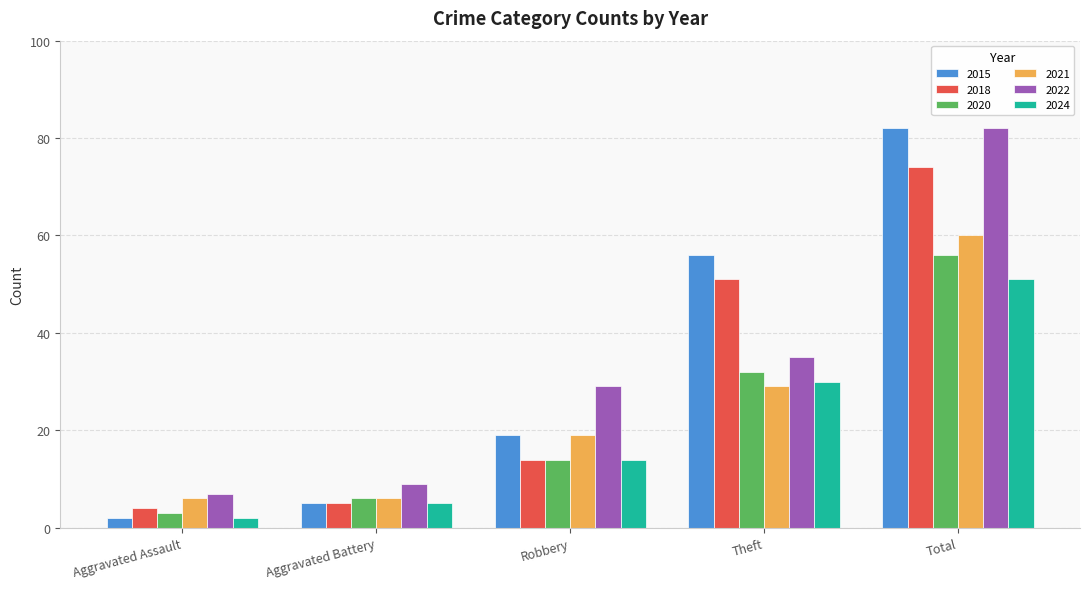

Reading right to left, list all the values displayed in this chart.

2015: 82	56	19	5	2
2018: 74	51	14	5	4
2020: 56	32	14	6	3
2021: 60	29	19	6	6
2022: 82	35	29	9	7
2024: 51	30	14	5	2